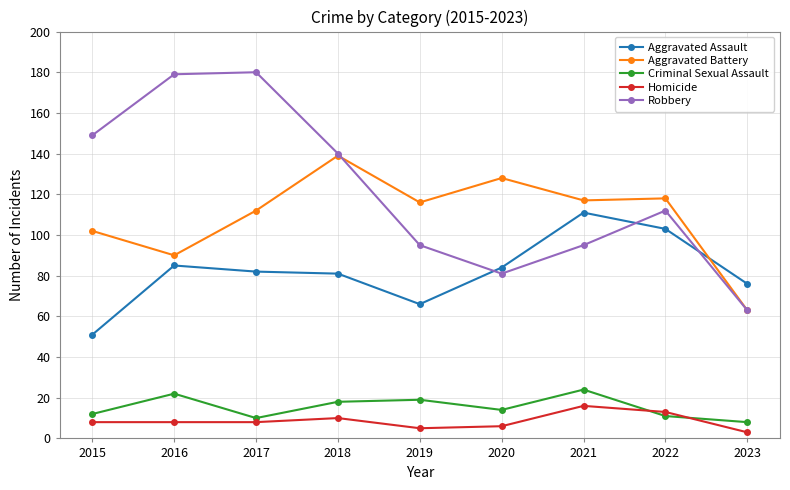

Which series has the widest spread of values?

Robbery